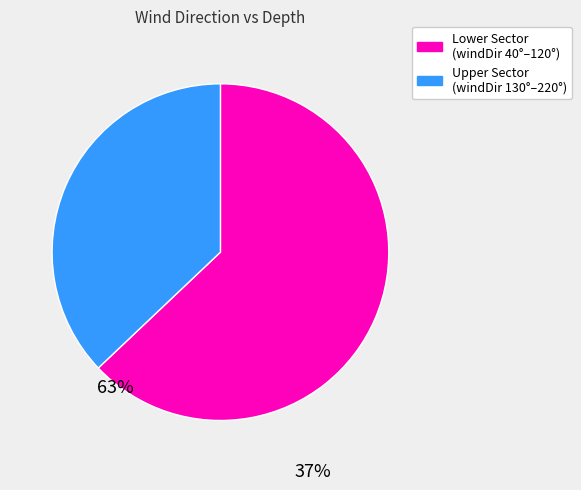

Does any single category account for the majority?

Yes